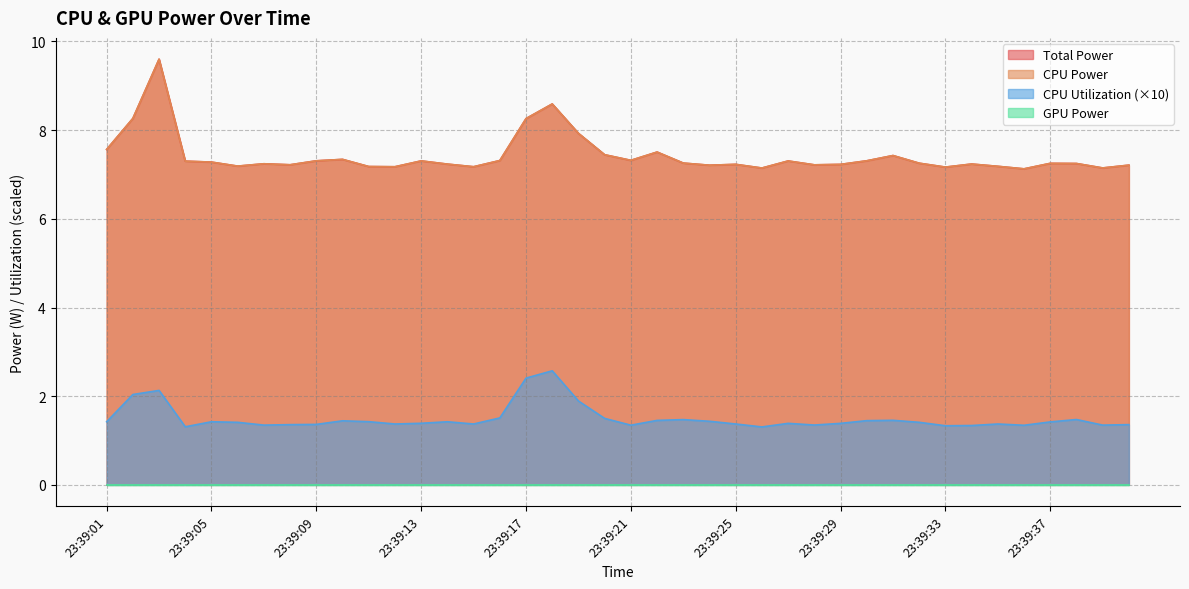

True or false: CPU Utilization has more than 2 interior local peaks.

True